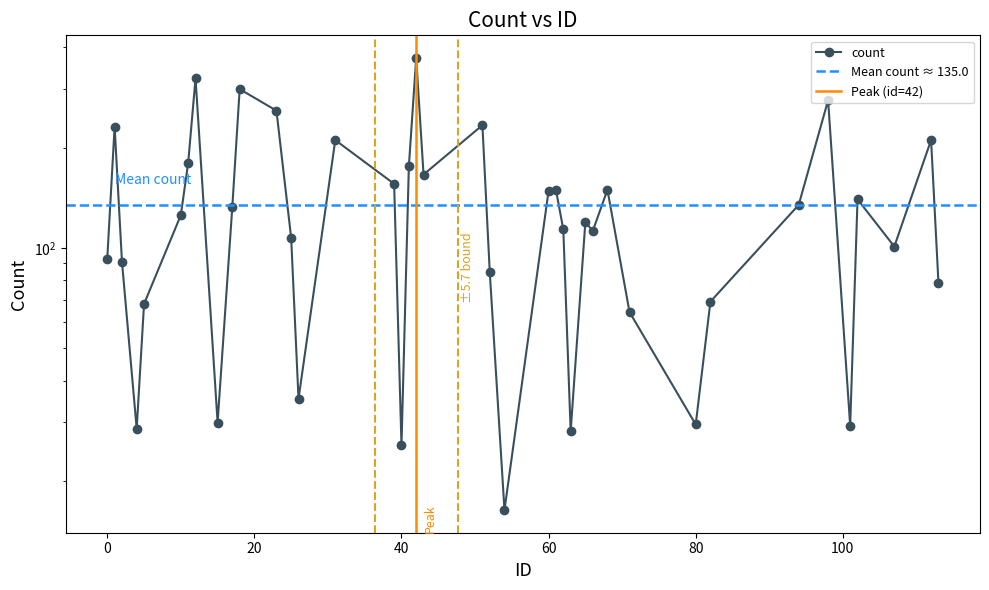

Rank the categories by value from highest to lowest.

42, 12, 18, 98, 23, 51, 1, 112, 31, 11, 41, 43, 39, 68, 61, 60, 102, 94, 17, 10, 65, 62, 66, 25, 107, 0, 2, 52, 113, 82, 5, 71, 26, 15, 80, 101, 4, 63, 40, 54